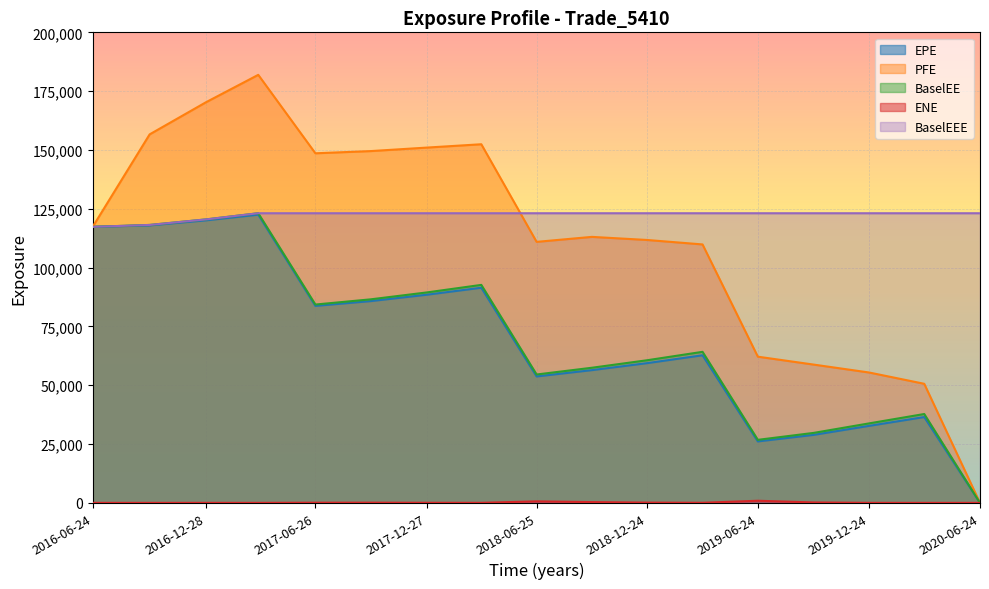

What is the lowest value of the BaselEEE series?

117320.0